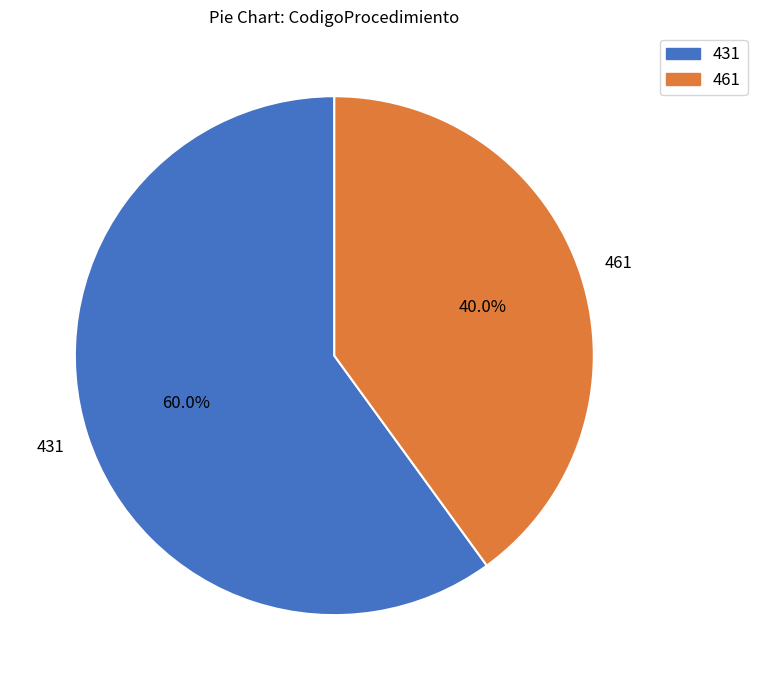

Combined, do 431 and 461 account for over 50%?

Yes